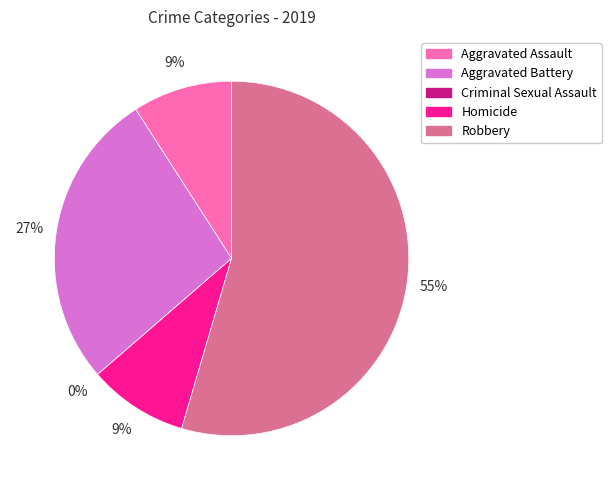

Does Aggravated Assault represent more than half of the total?

No